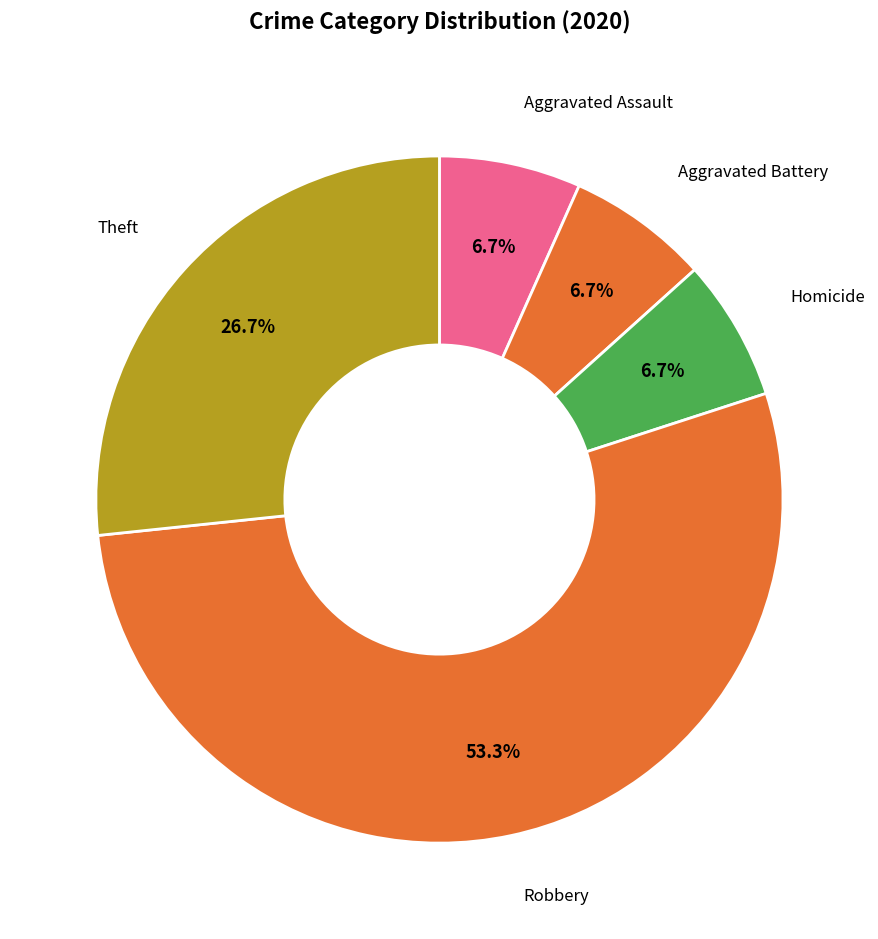

How many slices are in this pie chart?

5